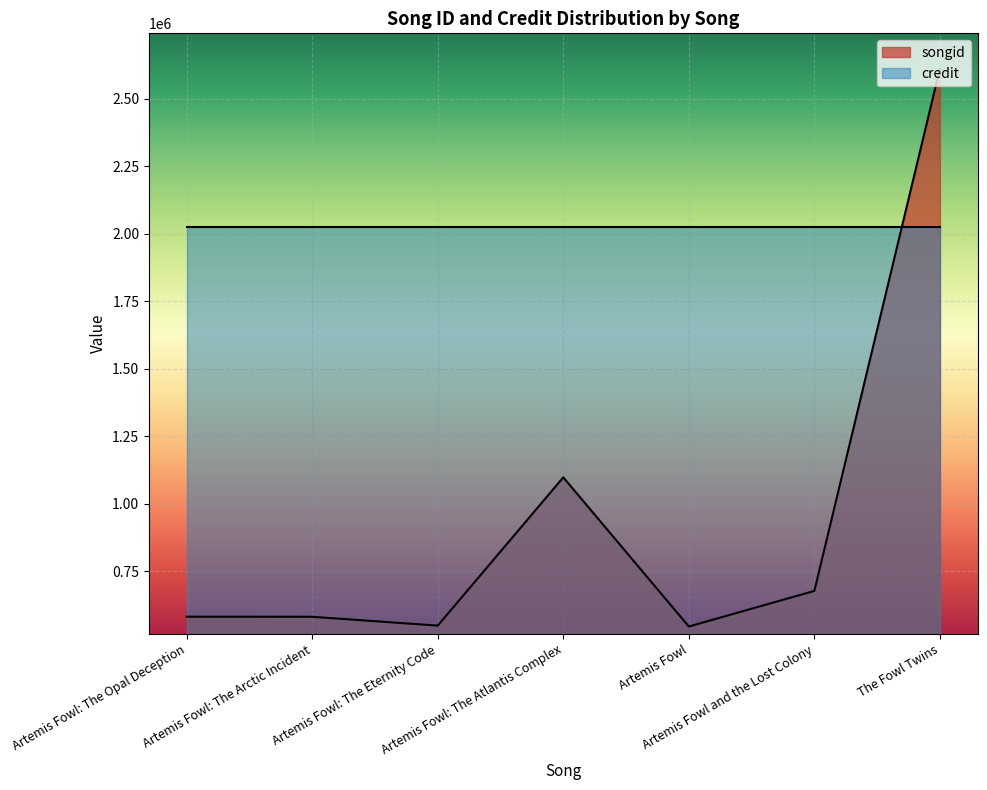

At which category does the data reach its first local valley?

Artemis Fowl: The Eternity Code